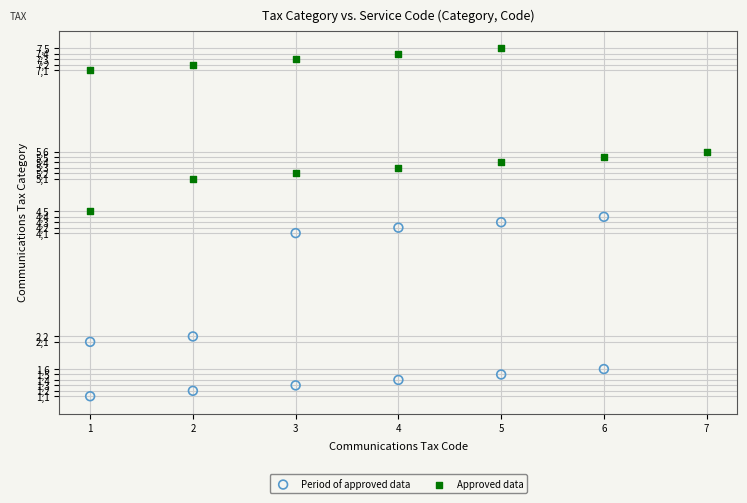

Which series contains the highest Y value?

Approved data